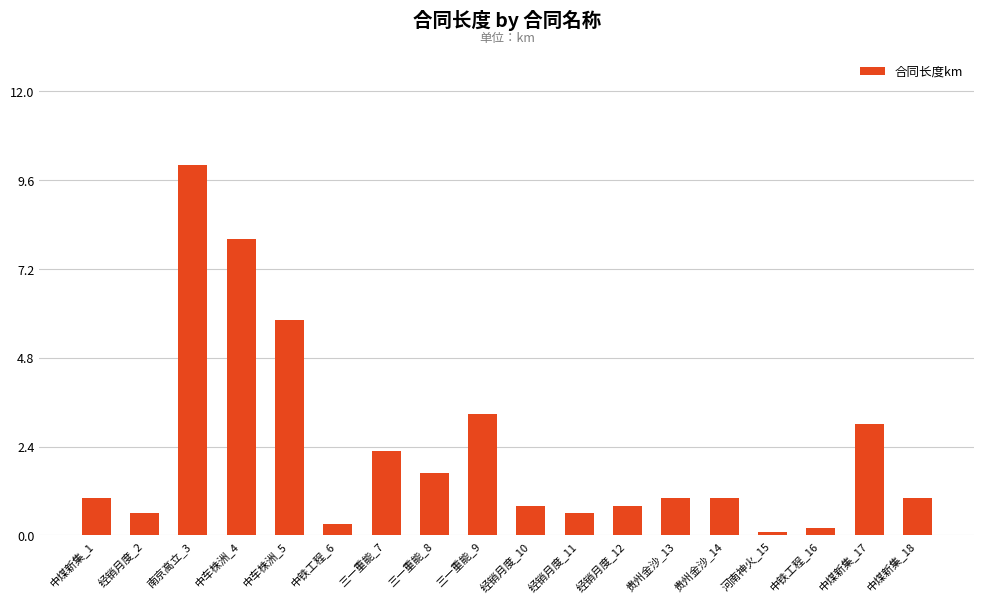

What value does the data have at 河南神火_15?

0.1